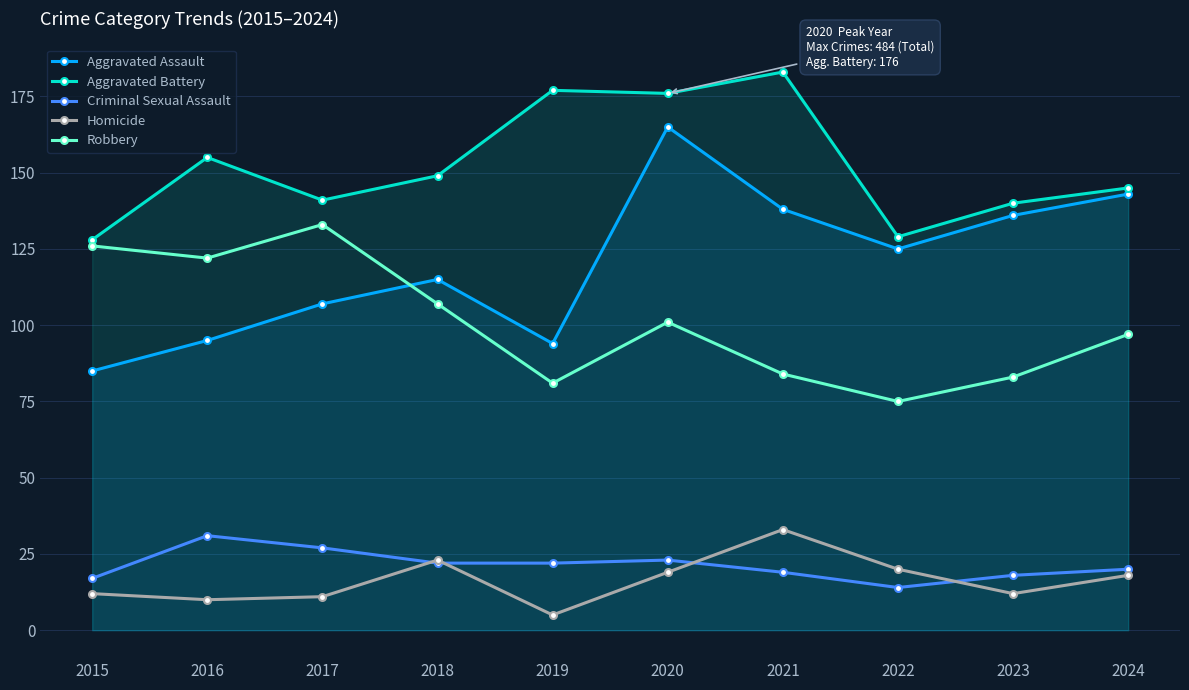

What is the minimum value shown in the chart?

5